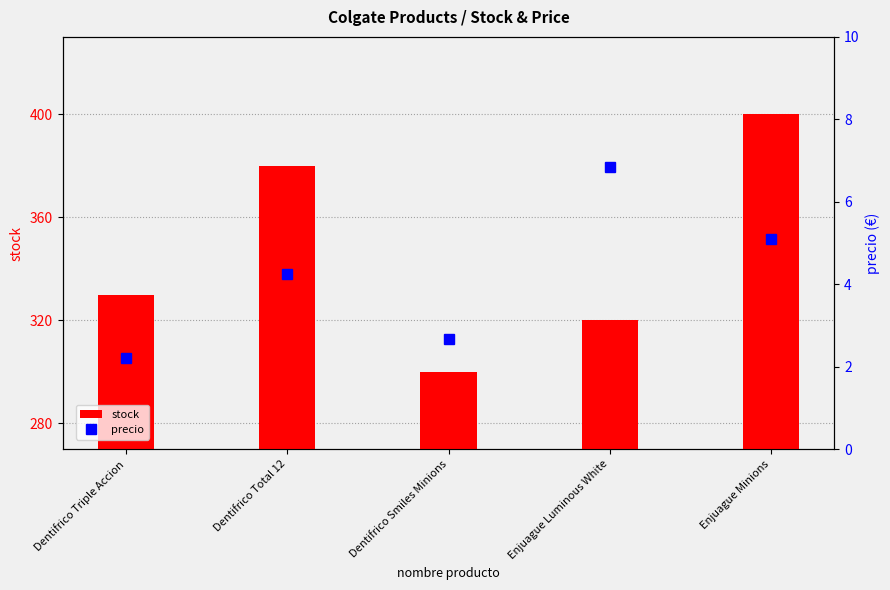

Count the number of categories in the chart.

5